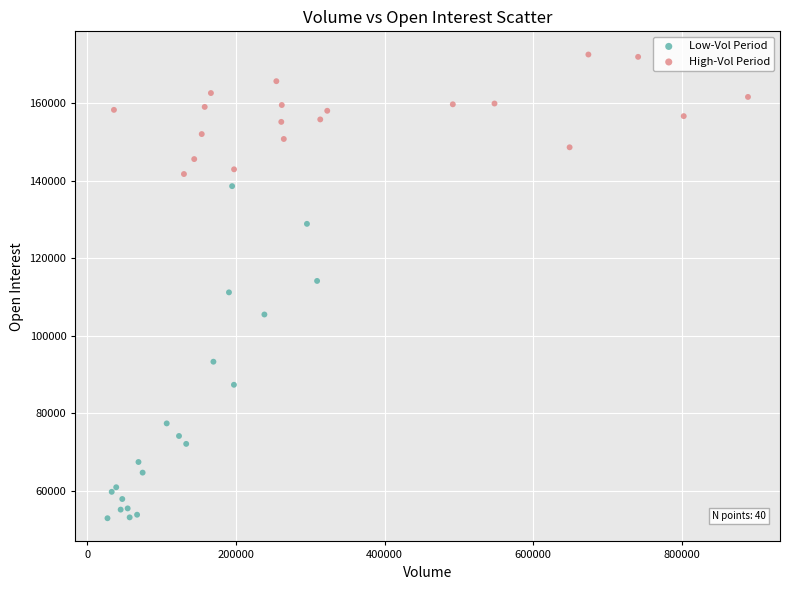

What are all the series names shown in the legend?

Low-Vol Period, High-Vol Period